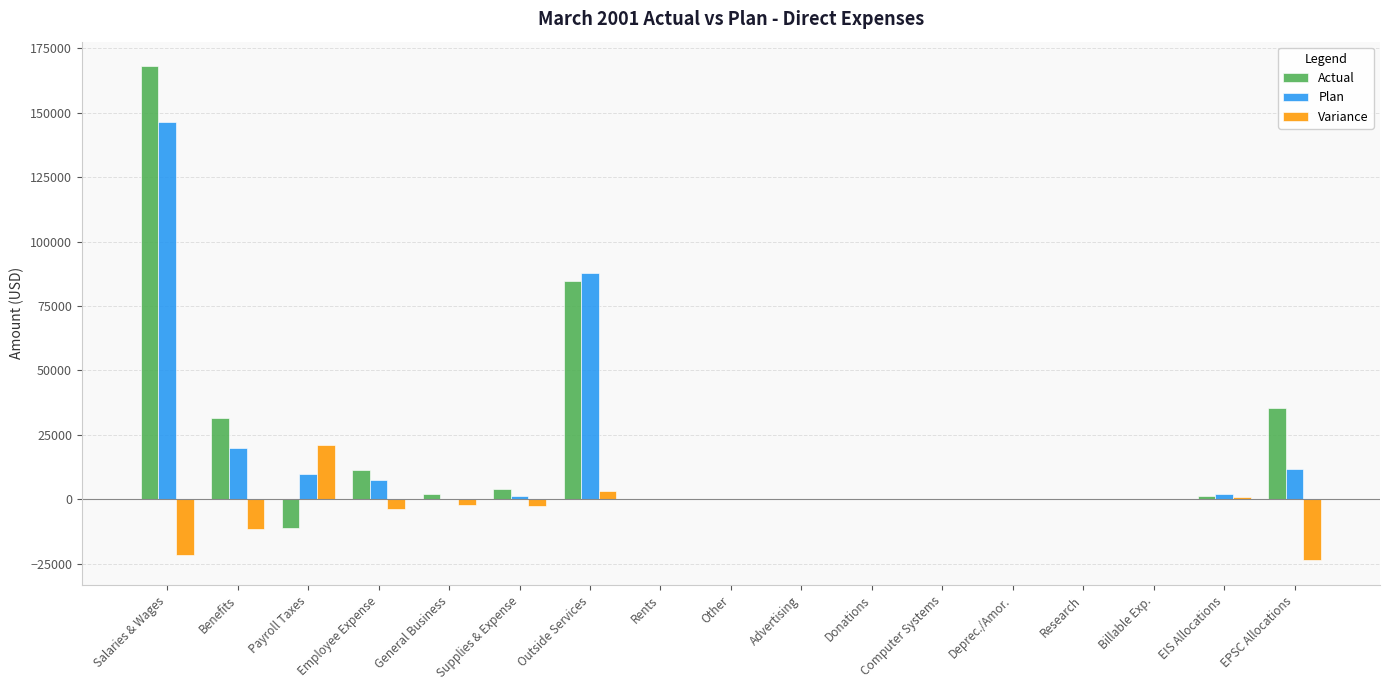

What is the sum of the Plan values at Billable Exp. and Salaries & Wages?

146238.0